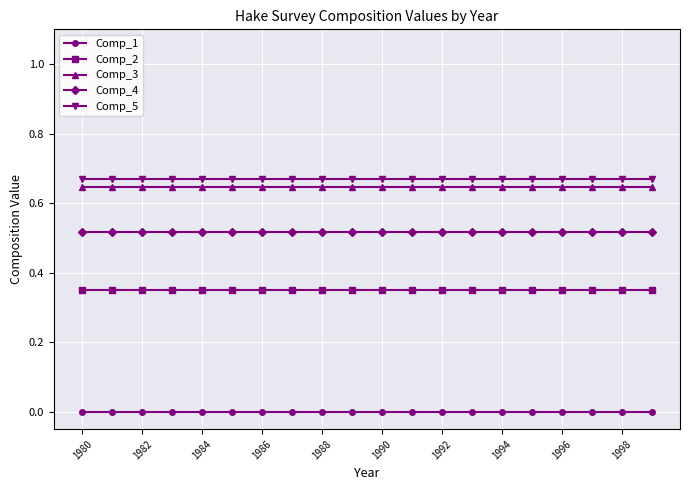

True or false: Comp_5 and Comp_2 intersect in this chart.

False